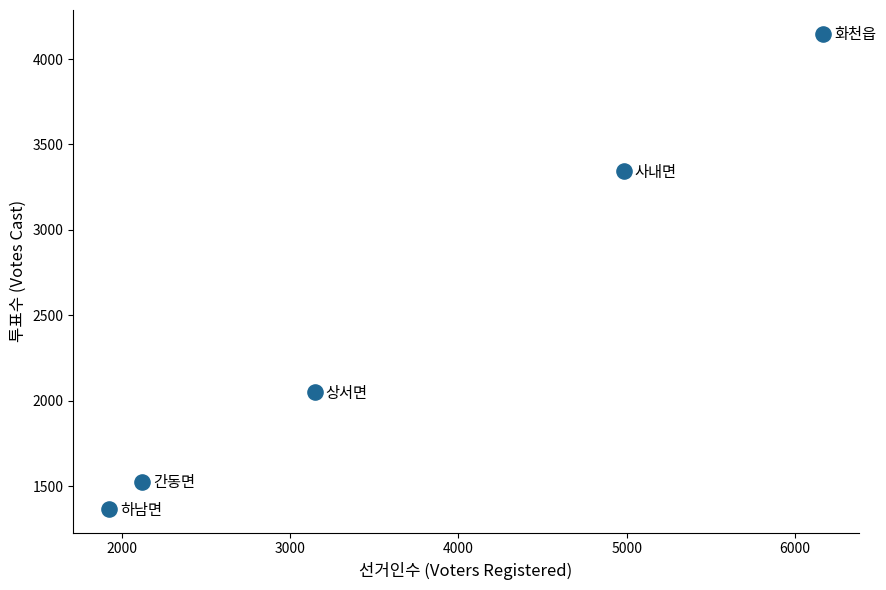

What is the average Y value?

2487